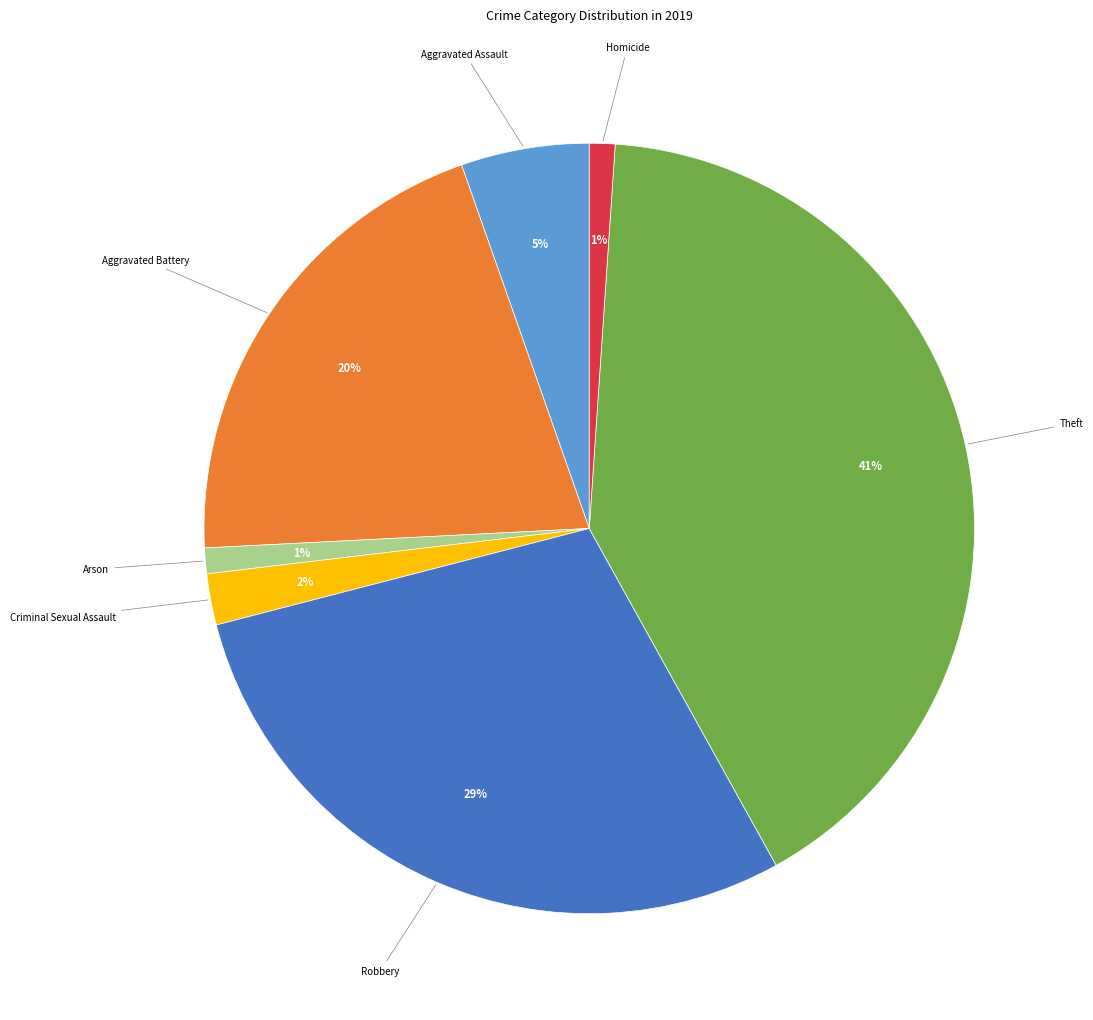

How many segments does this pie chart have?

7